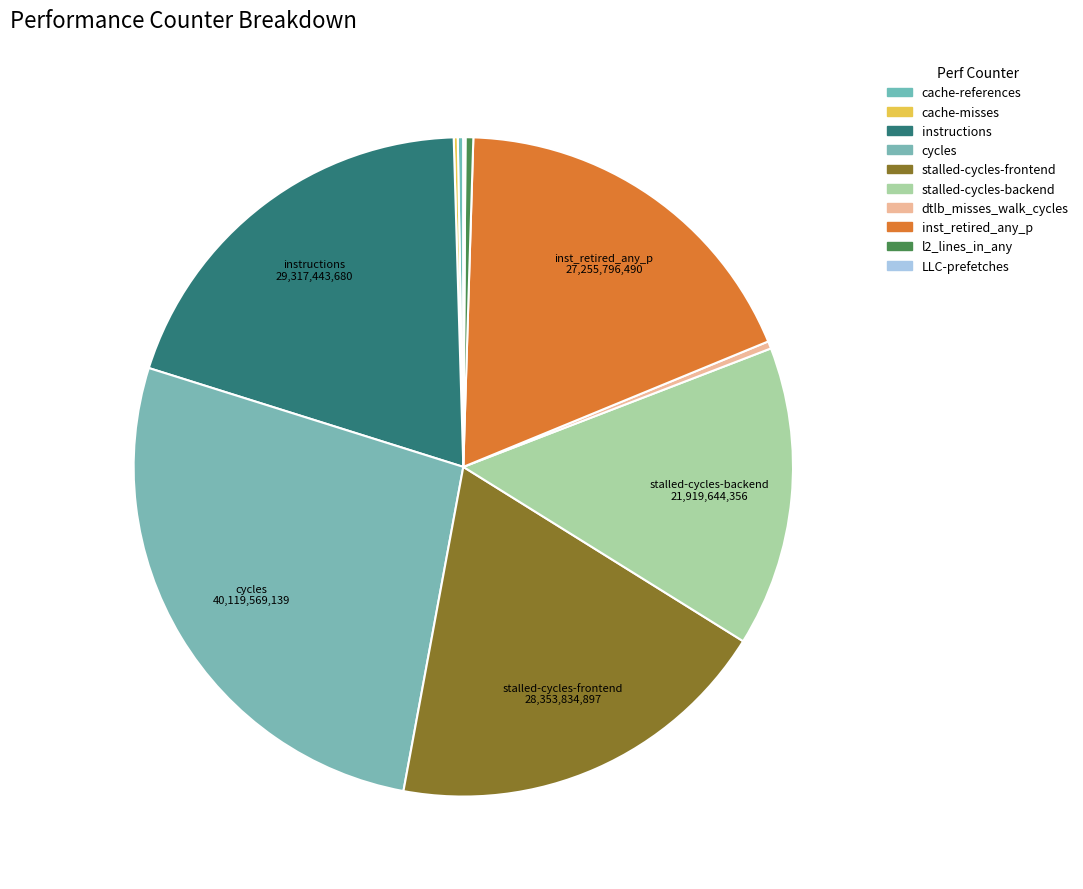

The stalled-cycles-backend slice represents 2% of the pie. True or false?

False